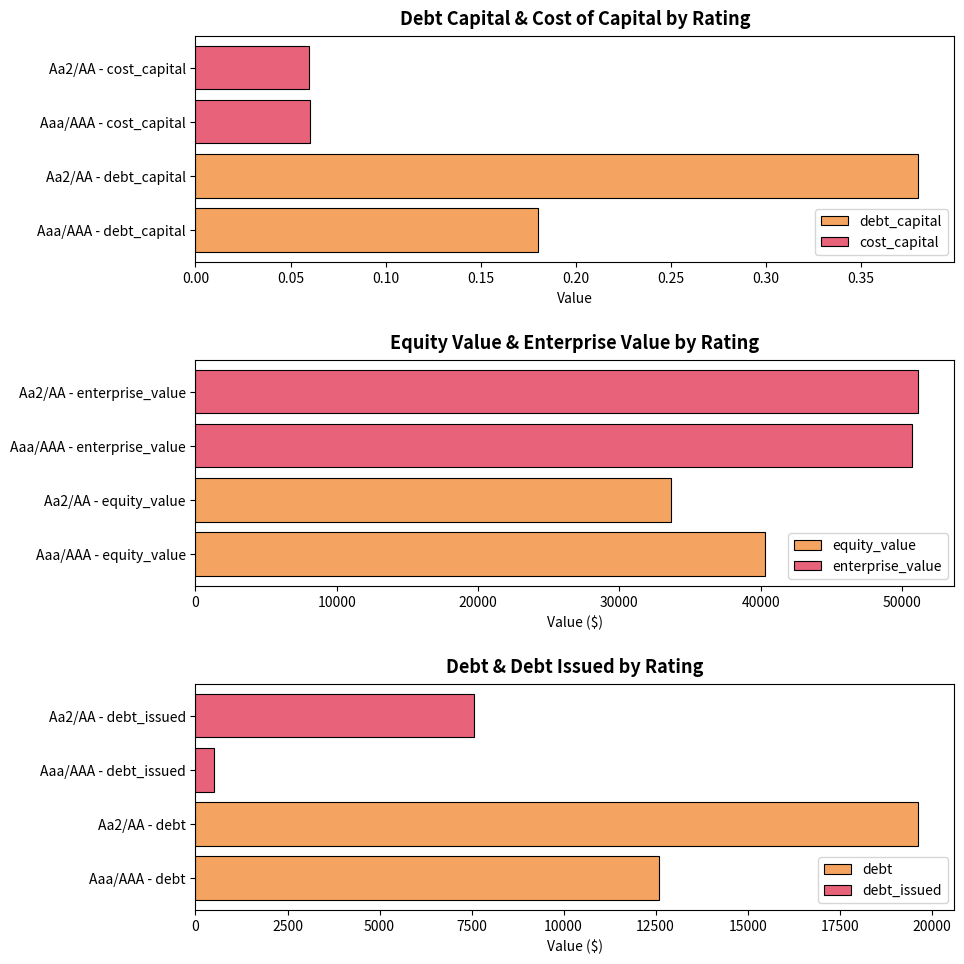

Reading left to right, transcribe all the data shown in this chart.

debt_capital: 0.2	0.4
cost_capital: 0.1	0.1
equity_value: 40273.6	33635.8
enterprise_value: 50743.3	51154.1
debt: 12587.0	19635.7
debt_issued: 510.8	7559.5